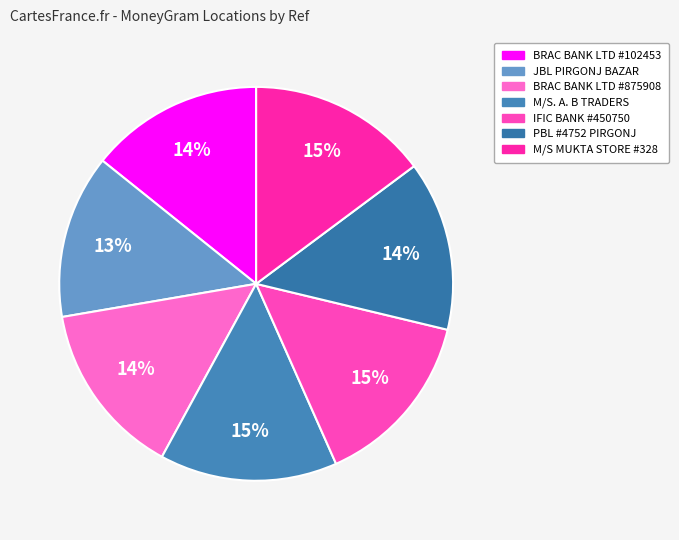

What portion of the pie excludes M/S. A. B TRADERS?

85.4%